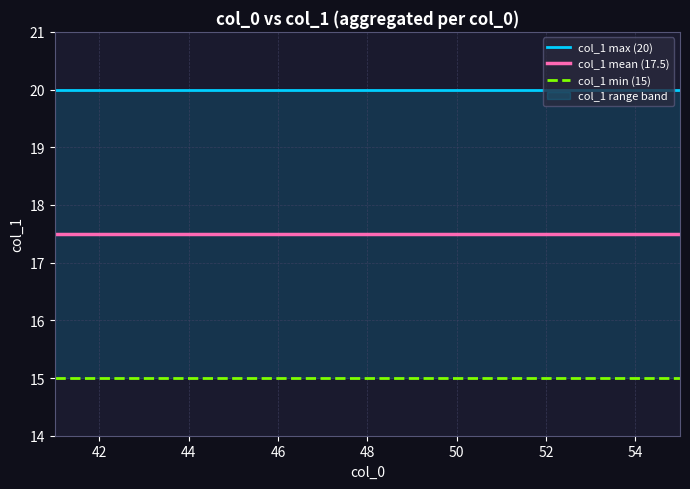

What is the minimum value shown in the chart?

15.0